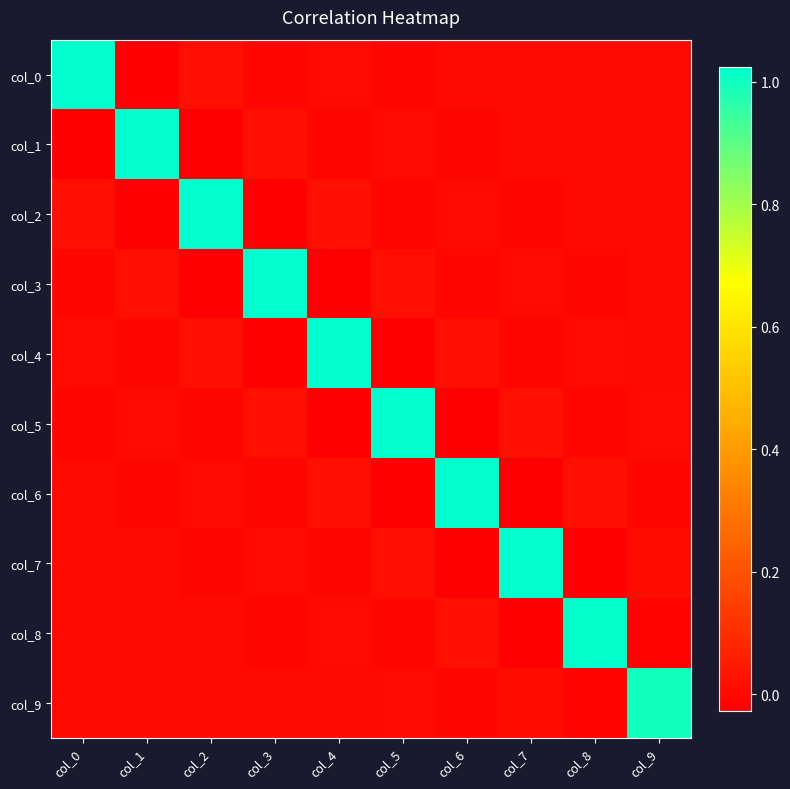

What is the total value across all series at col_8?

1.0